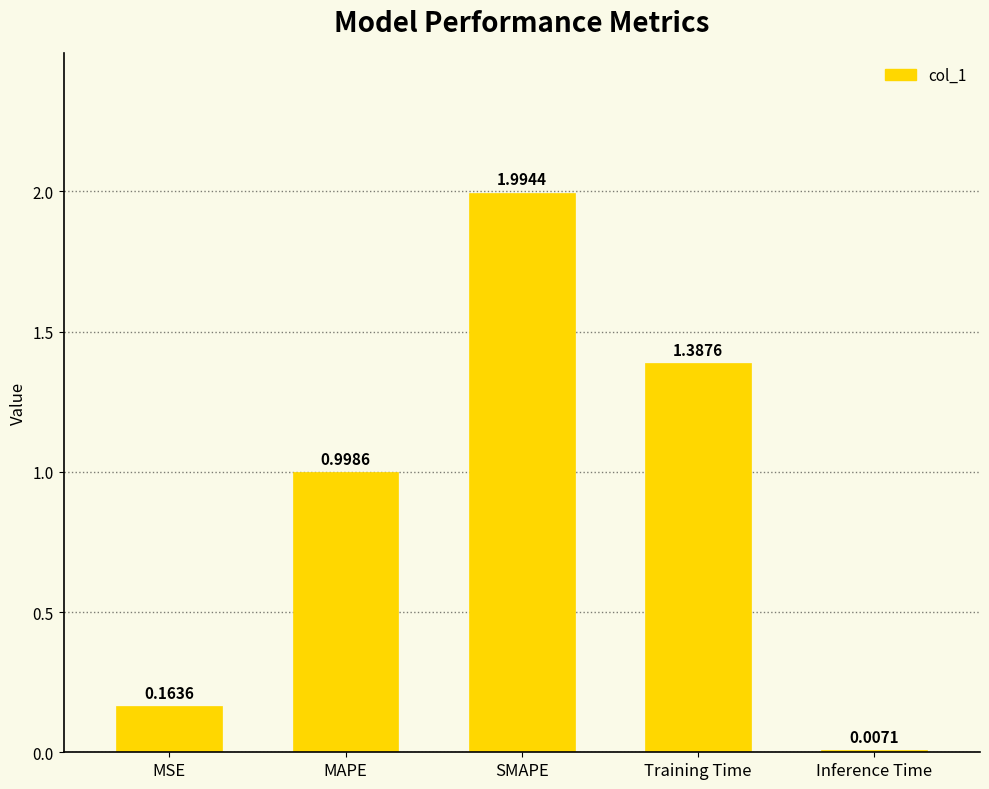

Where is the data nearest to the value 1?

MAPE